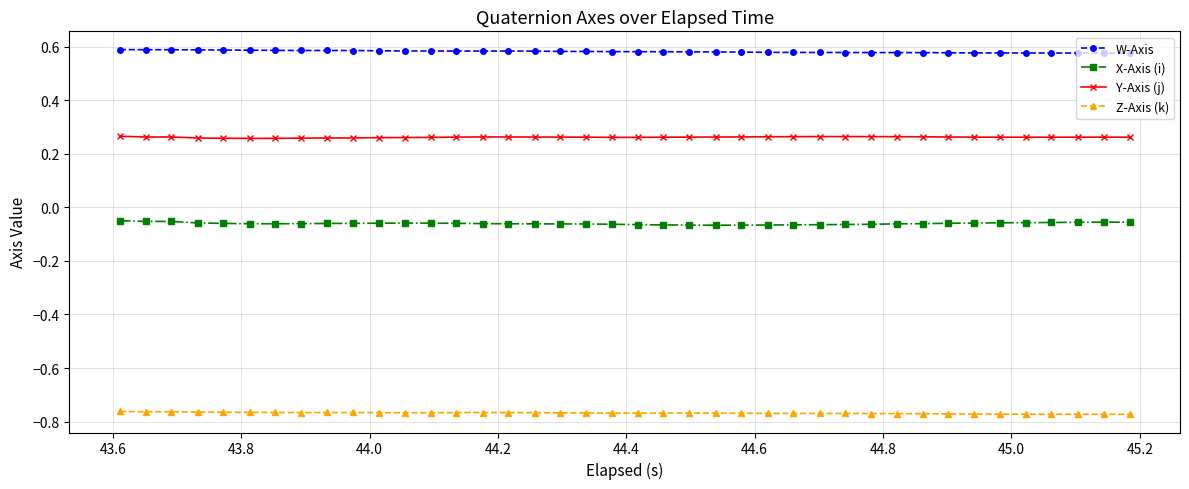

How many data points does each series have?

40